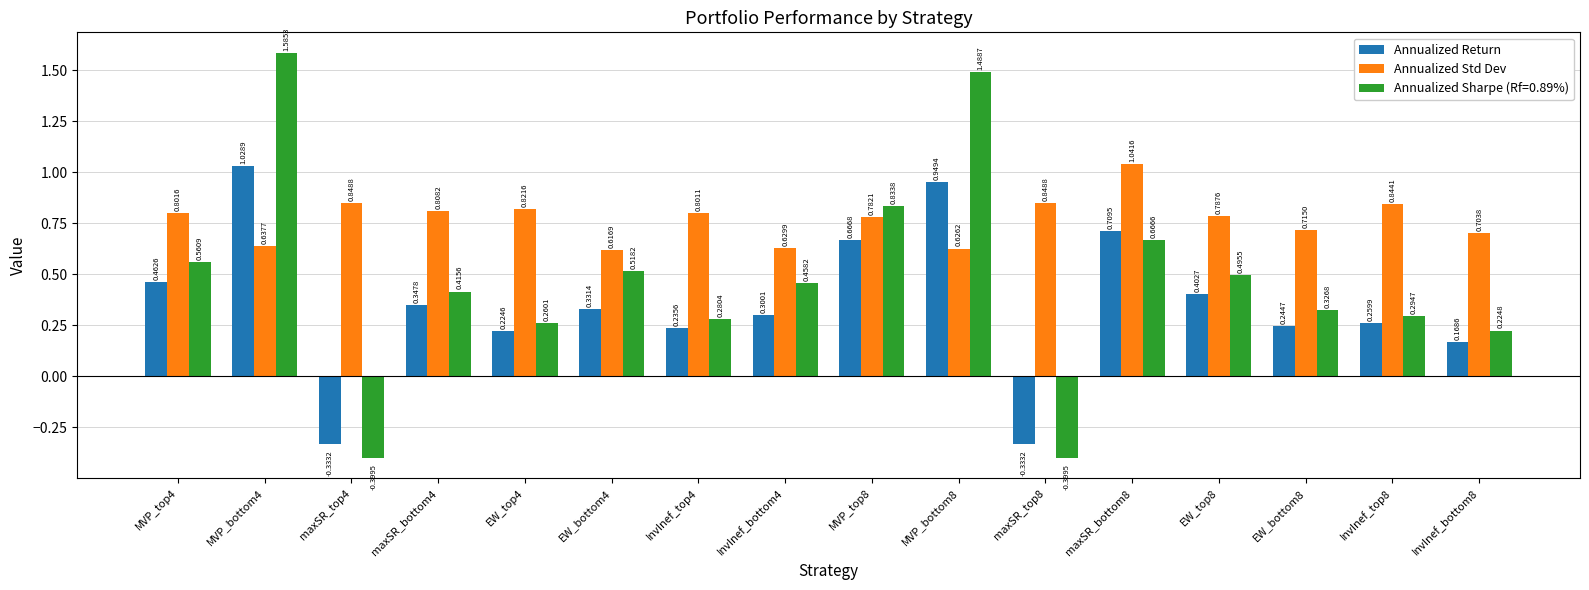

Rank the series at InvInef_bottom8 from lowest to highest value.

Annualized Return, Annualized Sharpe (Rf=0.89%), Annualized Std Dev